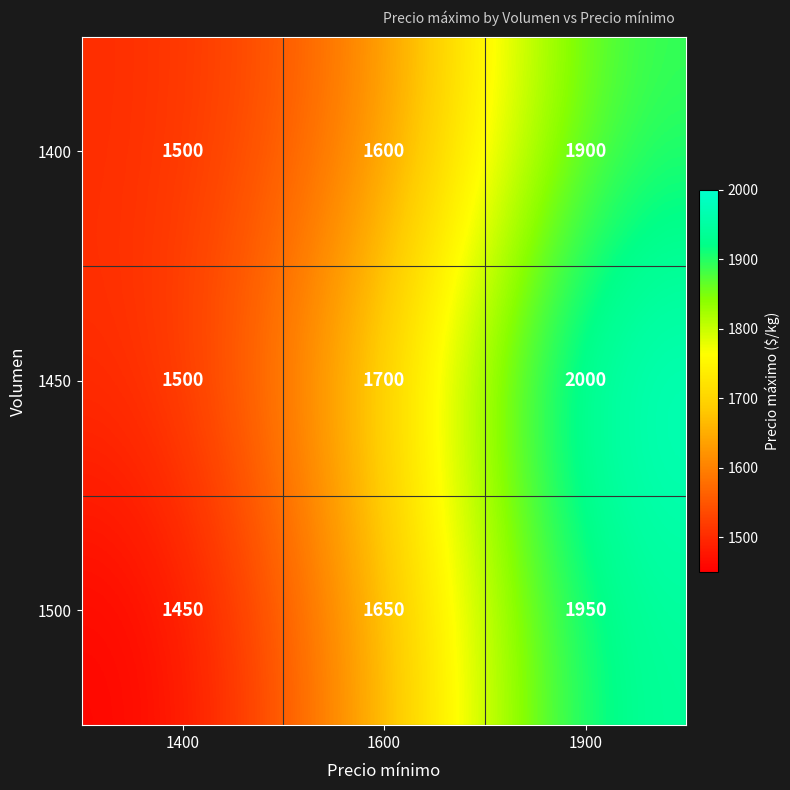

How many data points does each series have?

3